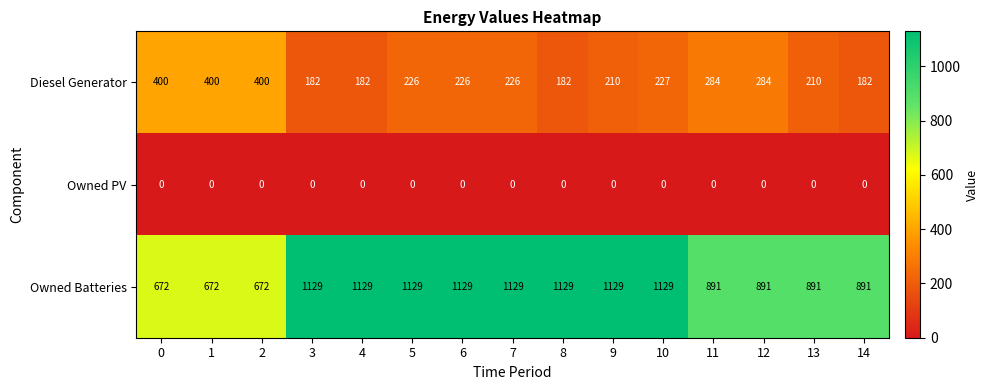

How many Diesel Generator values are between 182 and 284?

12